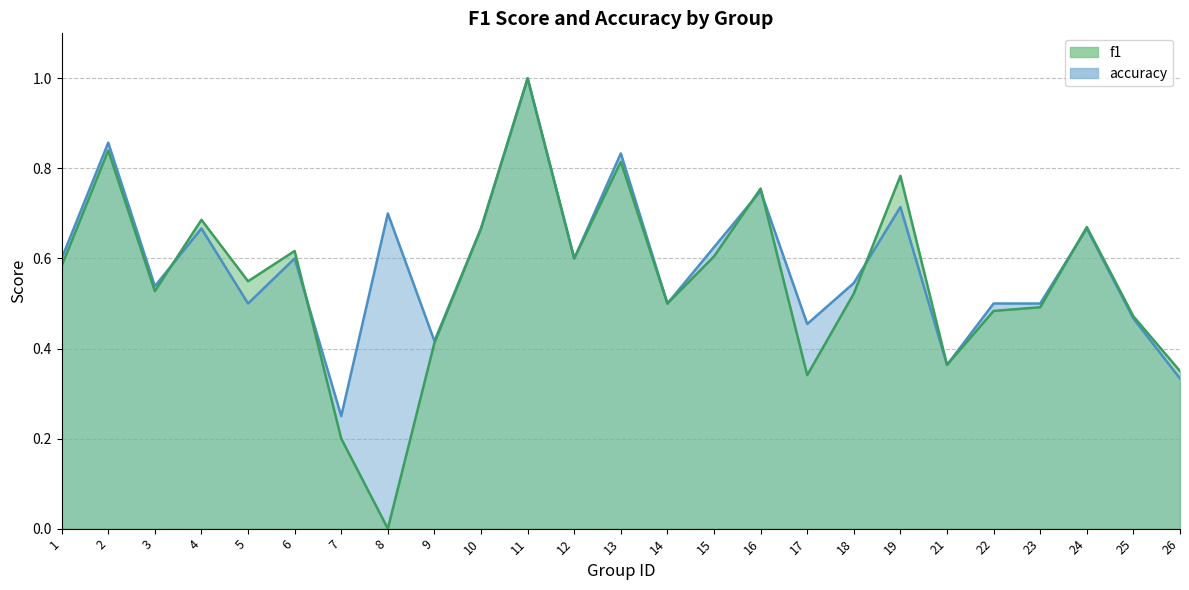

What is the greatest value displayed?

1.0